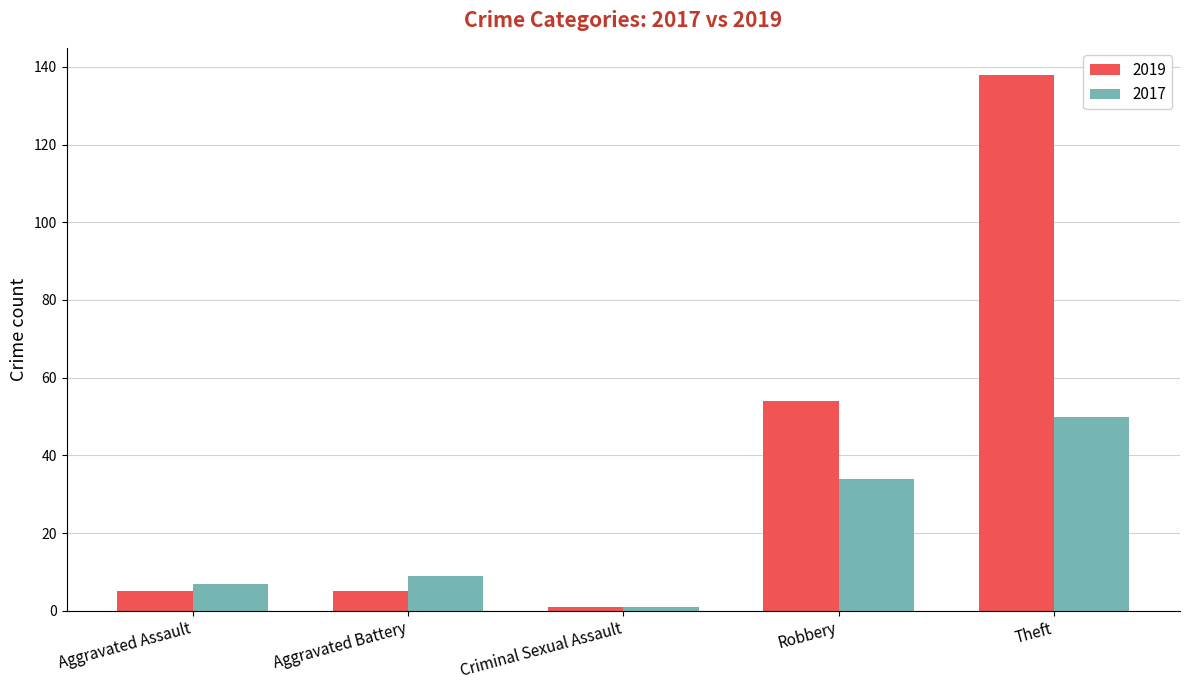

Does the chart contain stacked bars?

No